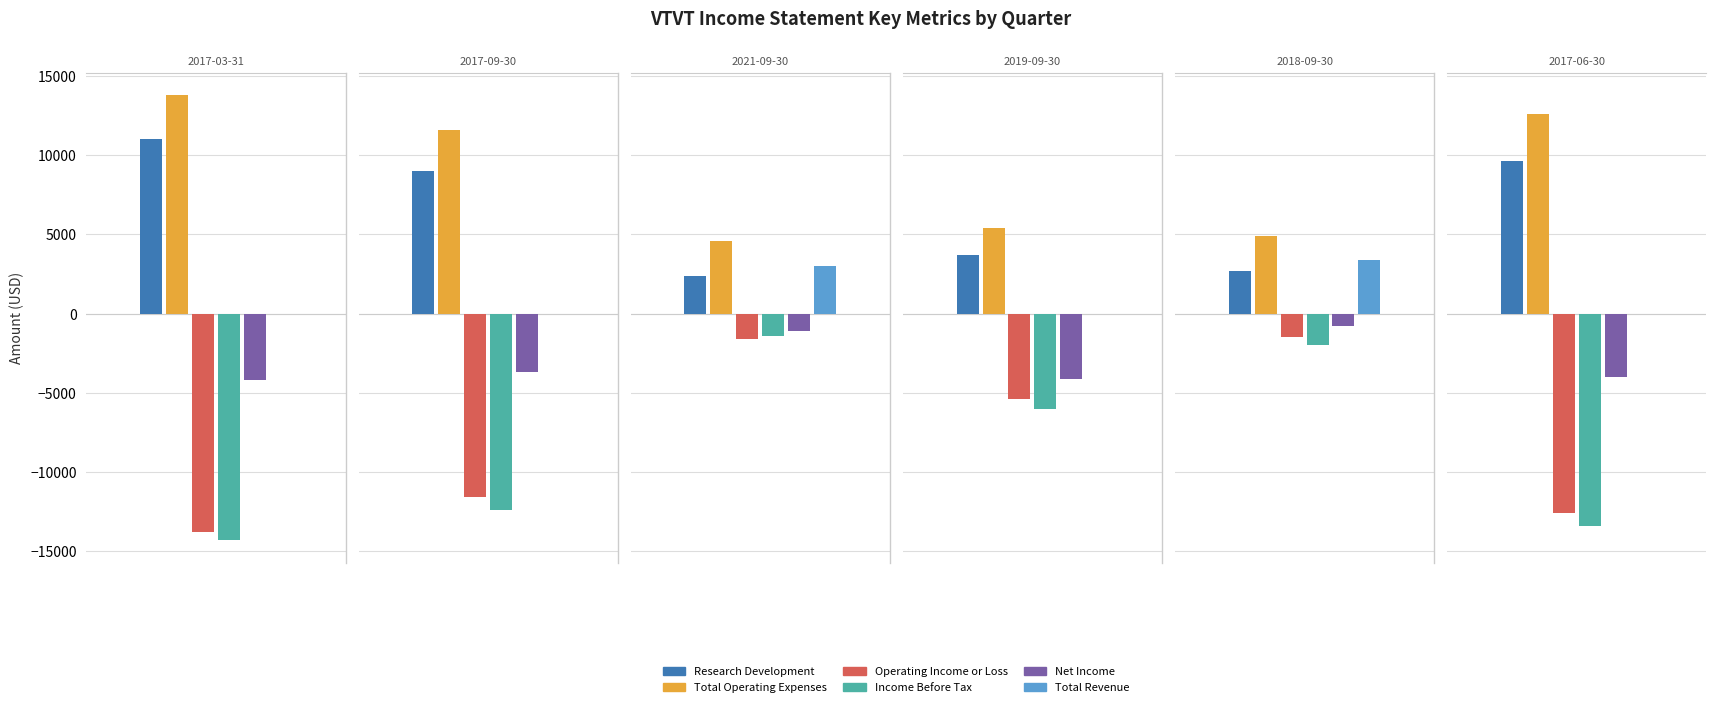

Are the bars grouped side by side (vs. stacked)?

Yes